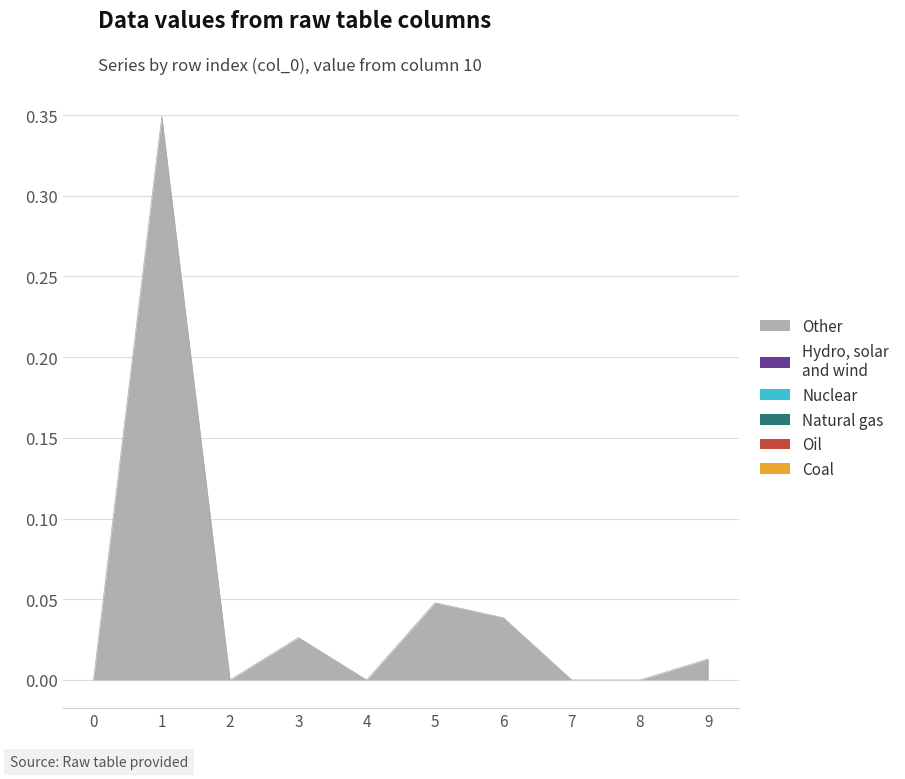

True or false: Oil has more than 2 points higher than both neighbors.

False